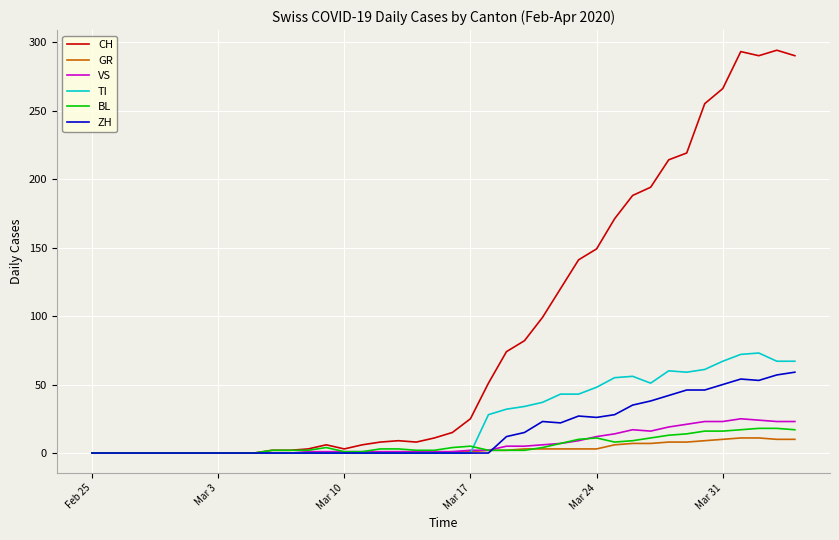

Which series has the widest spread of values?

CH